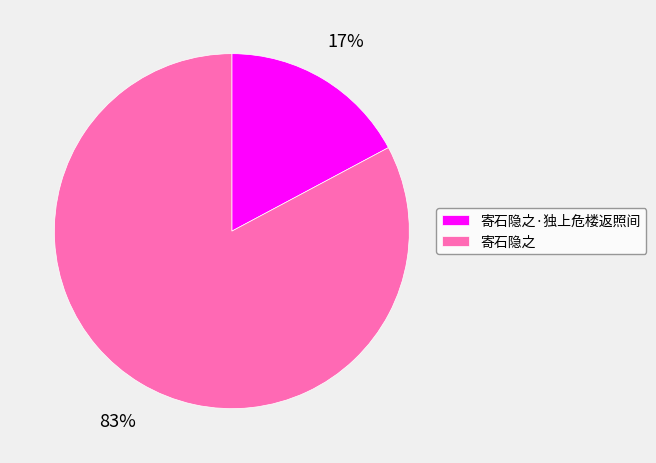

To the nearest percent, what is the average slice percentage?

50%